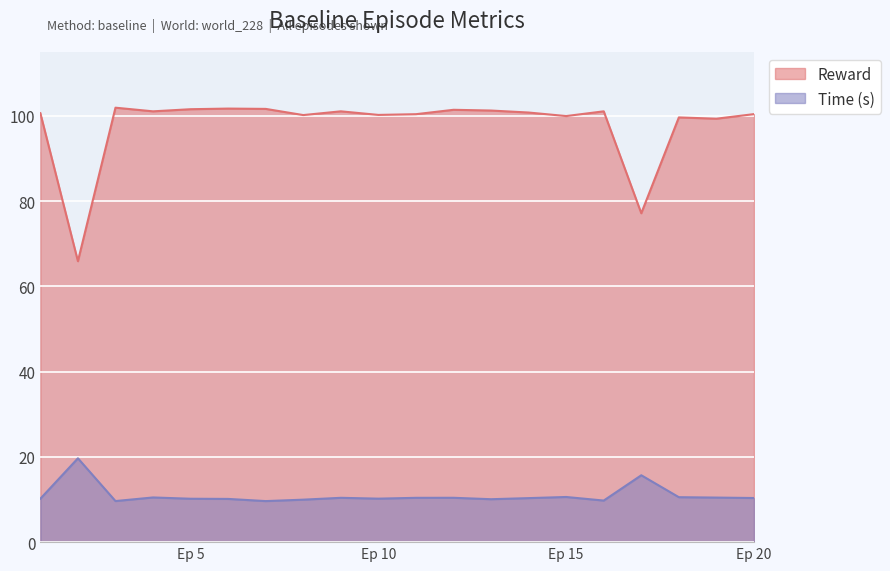

Which series has the largest total across all categories?

Reward